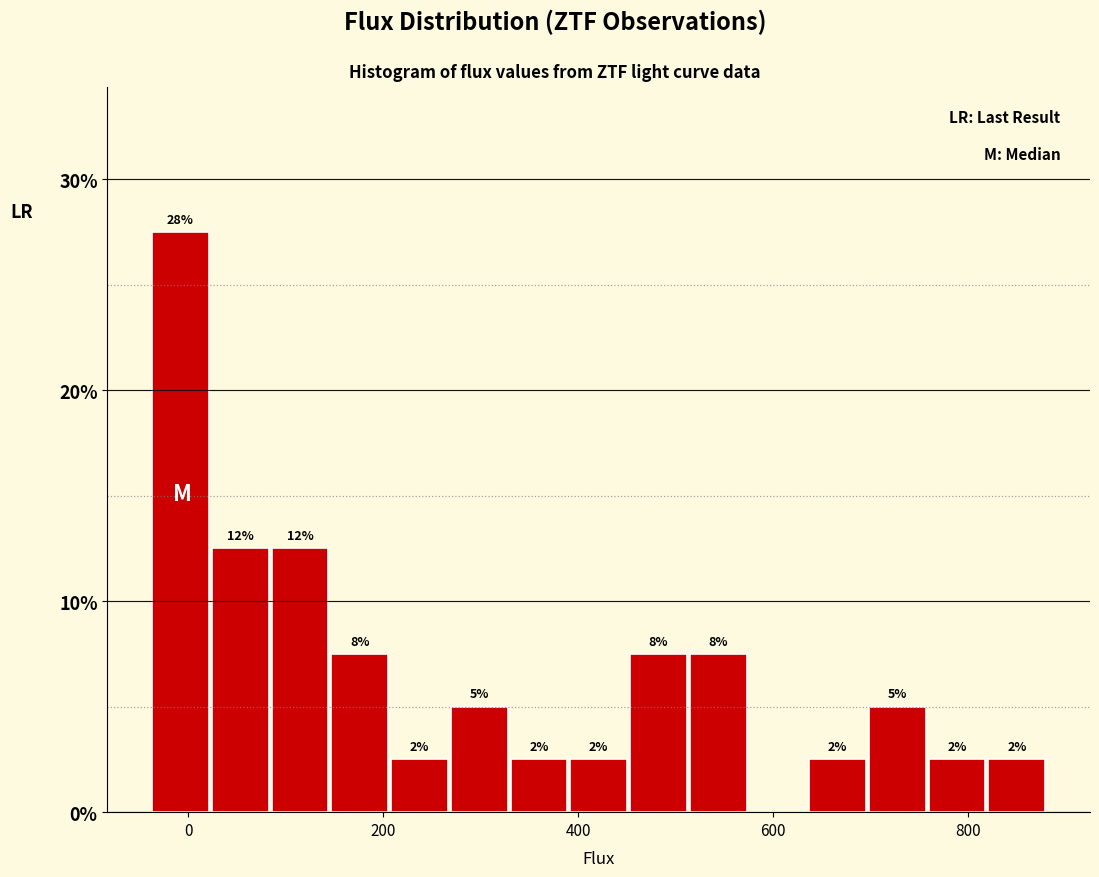

Around what value on the x-axis is the tallest bar? Give the approximate position of its centre, as read against the axis.

0